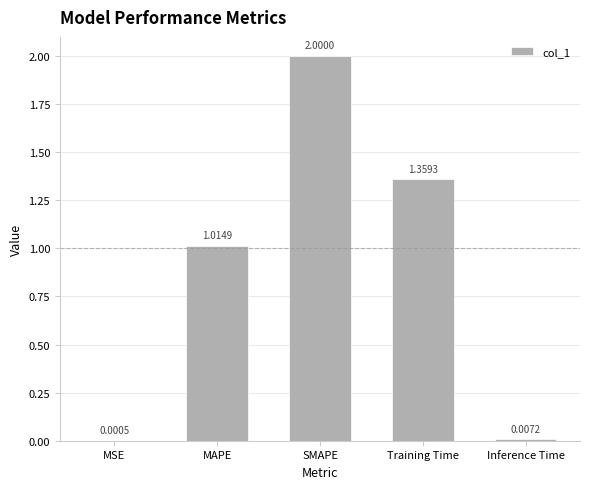

At which category does the chart reach its peak across all series?

SMAPE